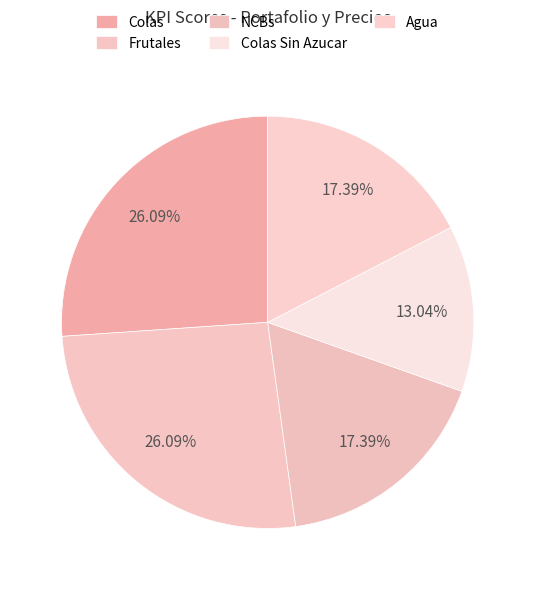

Count the number of slices in the pie.

5